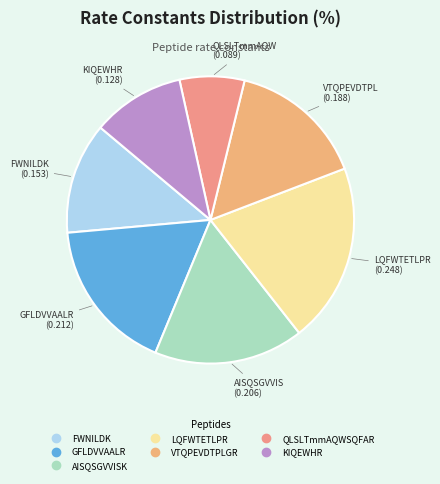

How many slices are in this pie chart?

7